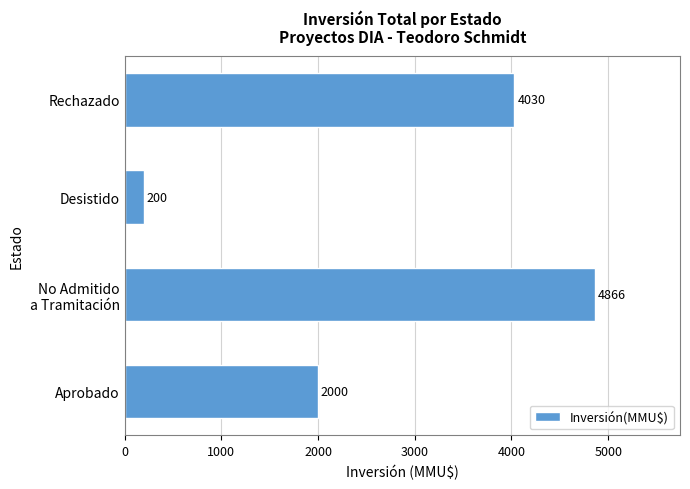

At which category does the chart reach its minimum across all series?

Desistido